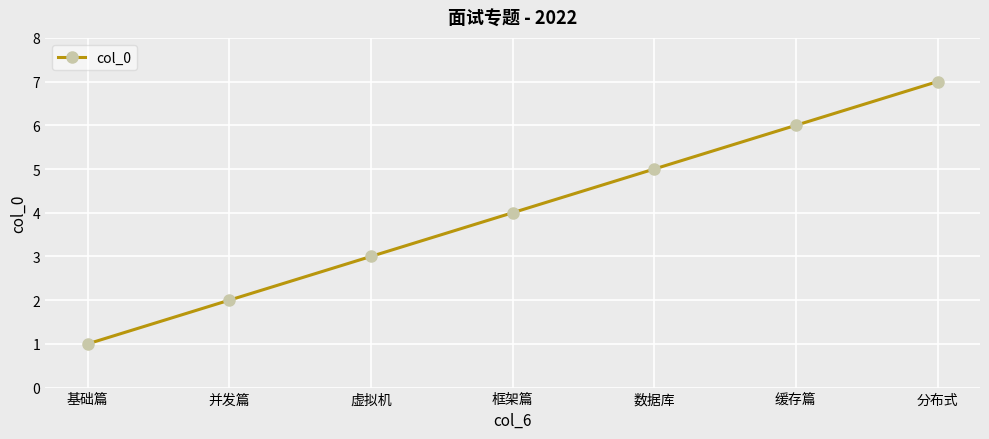

What is the change in value from 虚拟机 to 缓存篇?

+3